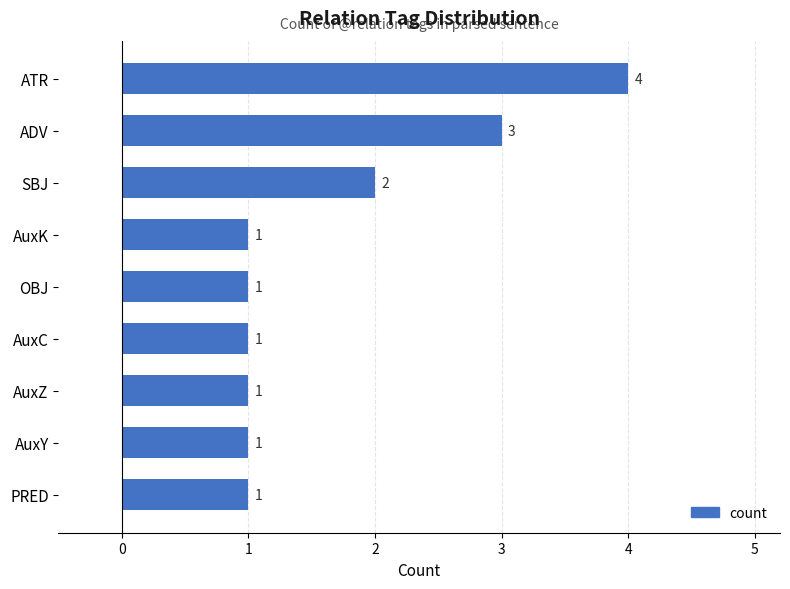

What is the greatest value displayed?

4